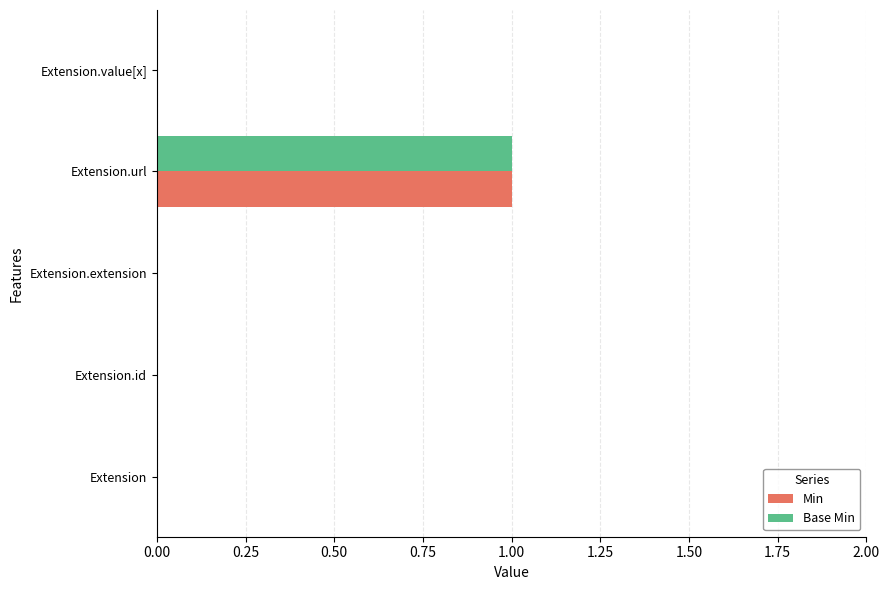

Which label corresponds to the largest value in the chart?

Extension.url